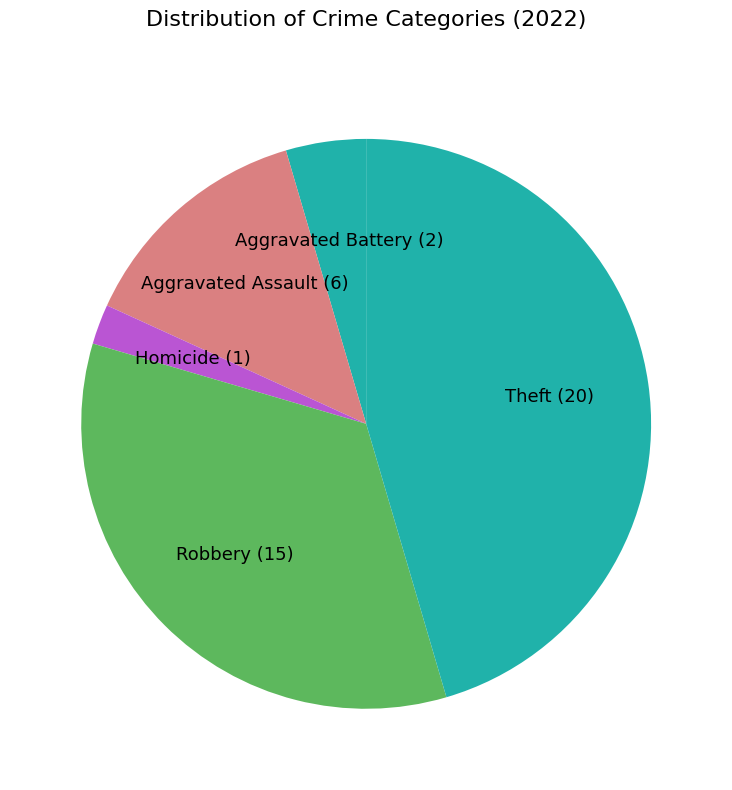

The Homicide slice represents 2% of the pie. True or false?

True